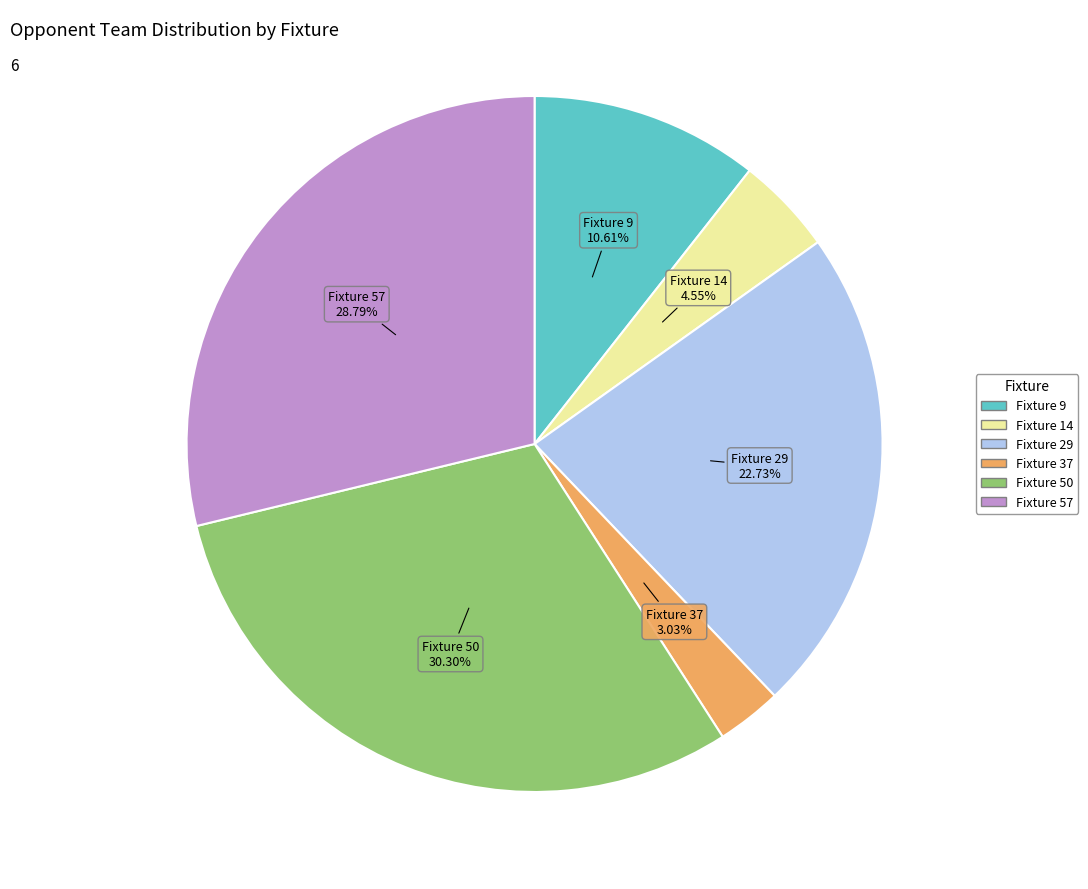

Count the number of slices in the pie.

6